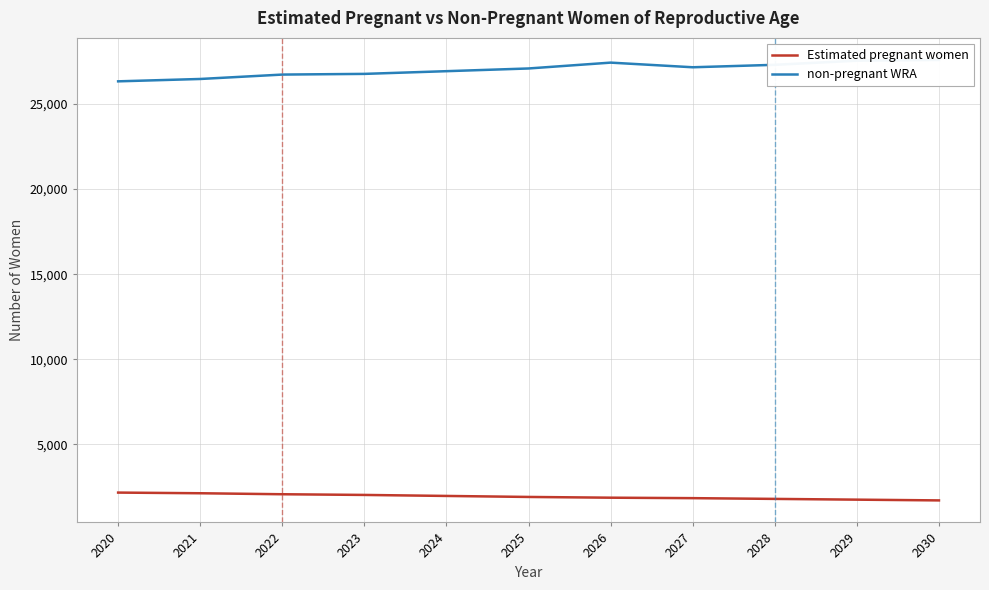

At which category does non-pregnant WRA reach its first local valley?

2027